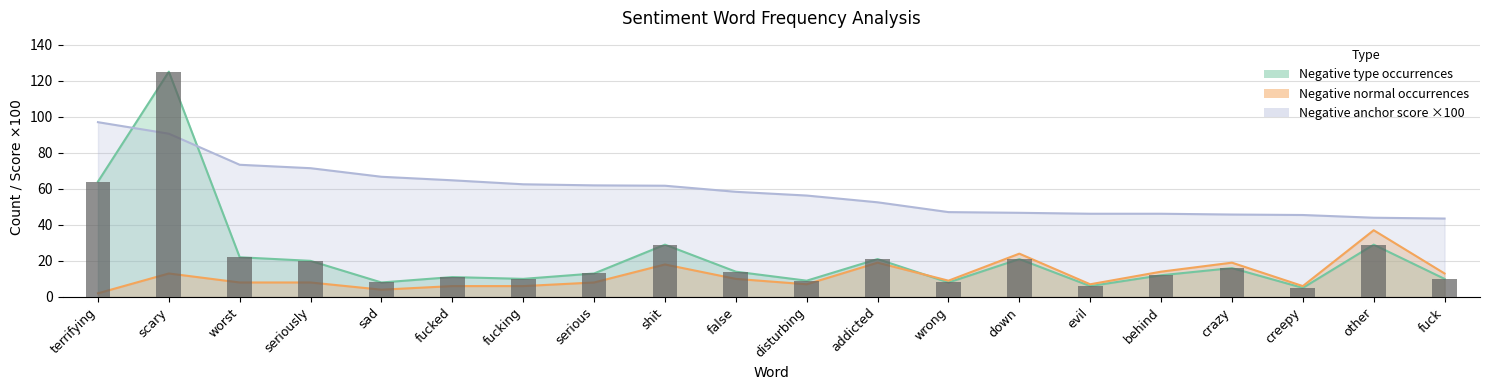

Does the chart contain stacked bars?

No